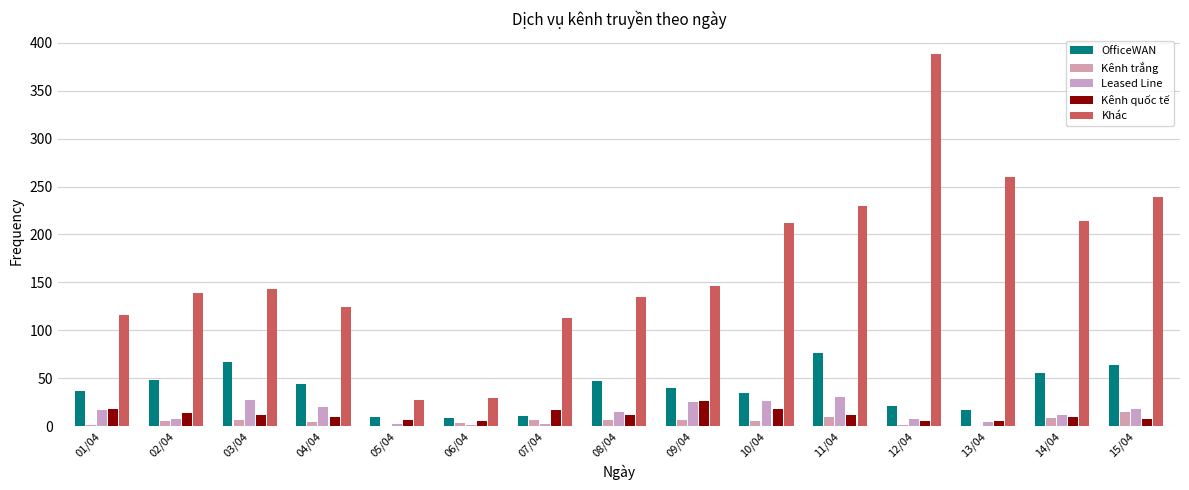

Are the bars grouped side by side (vs. stacked)?

Yes